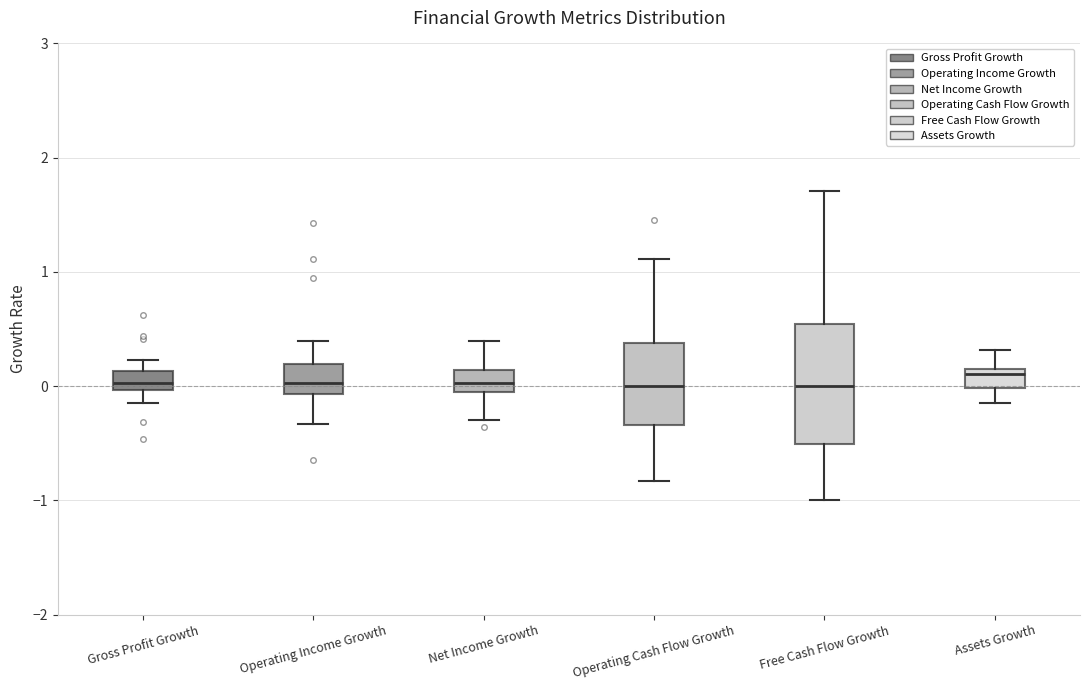

Where is the upper edge of the box for Free Cash Flow Growth on the y-axis? The values are not printed on the chart, so give them approximately, as read against the axis.

0.5